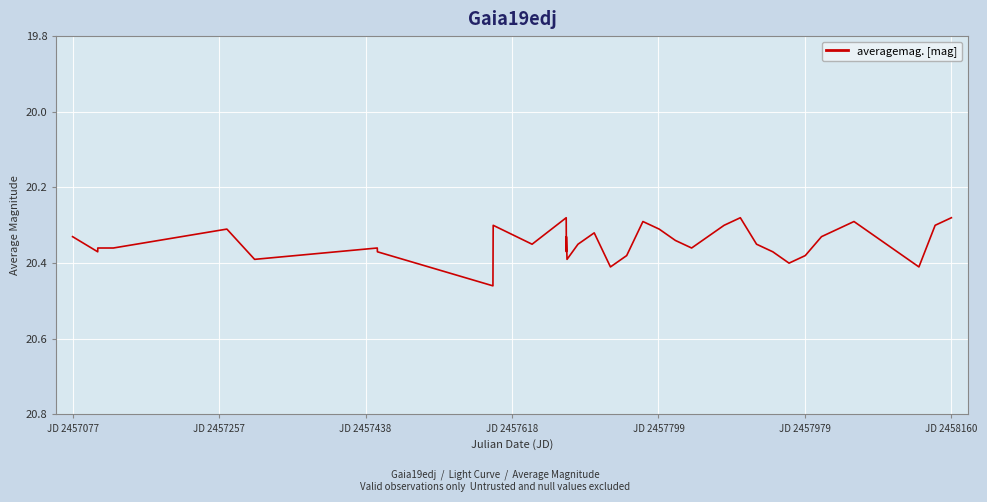

Count the values in the range 20 to 21.

40